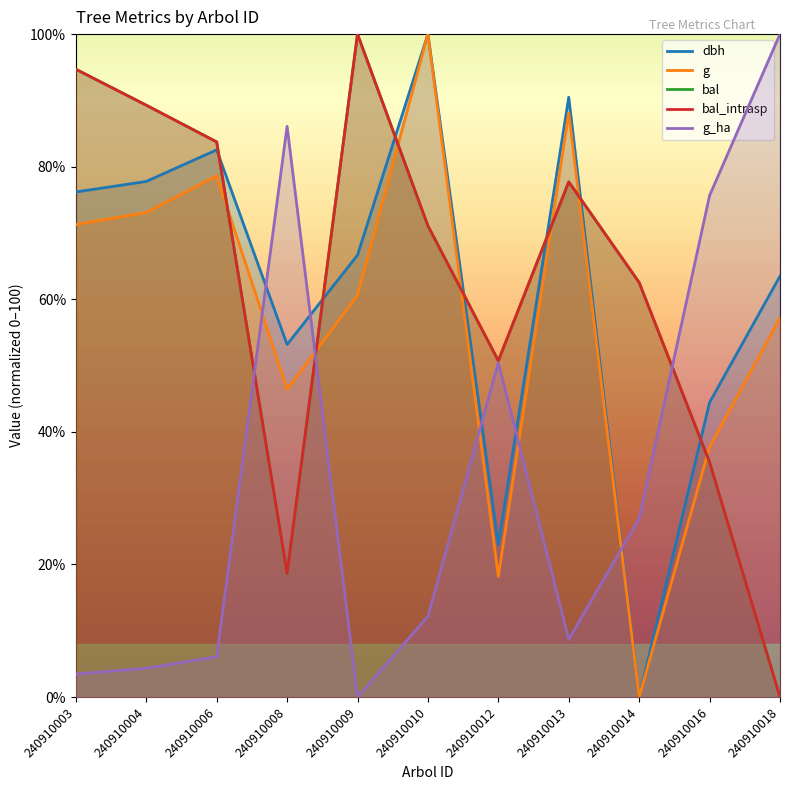

Which category has the highest value across all series?

240910010